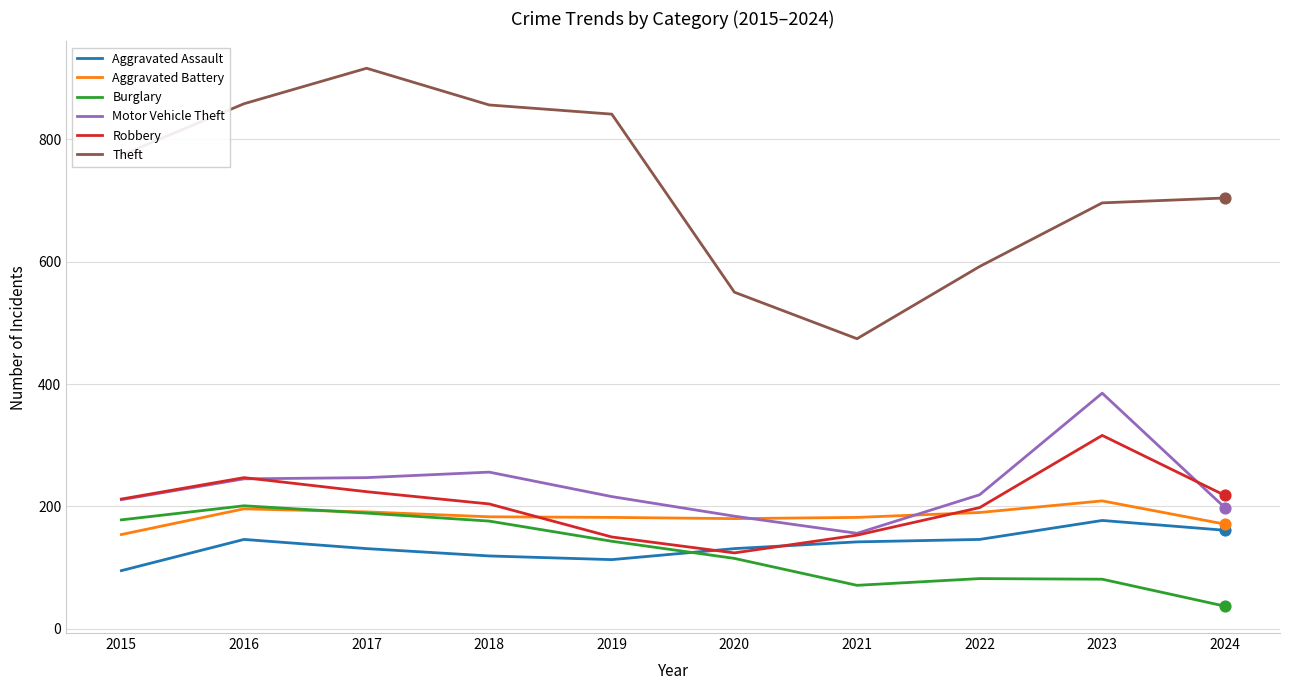

What are all the series names shown in the legend?

Aggravated Assault, Aggravated Battery, Burglary, Motor Vehicle Theft, Robbery, Theft